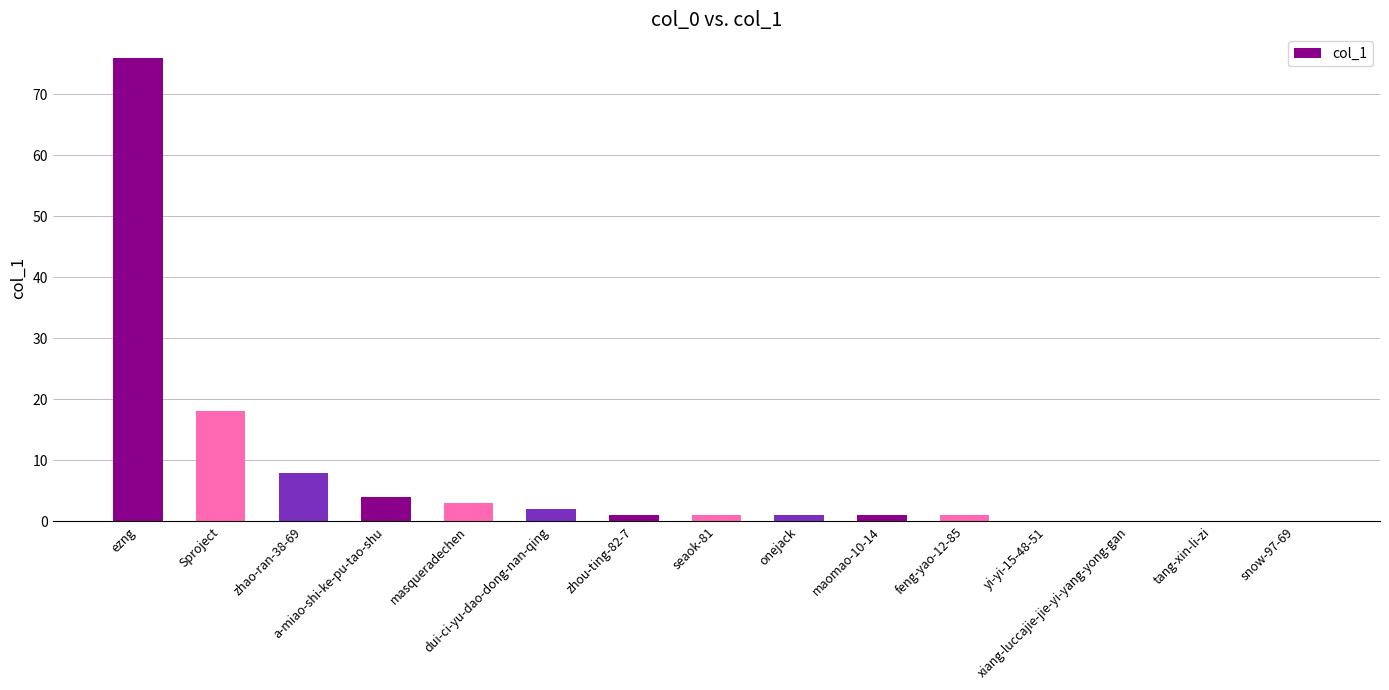

What is the maximum value shown in the chart?

76